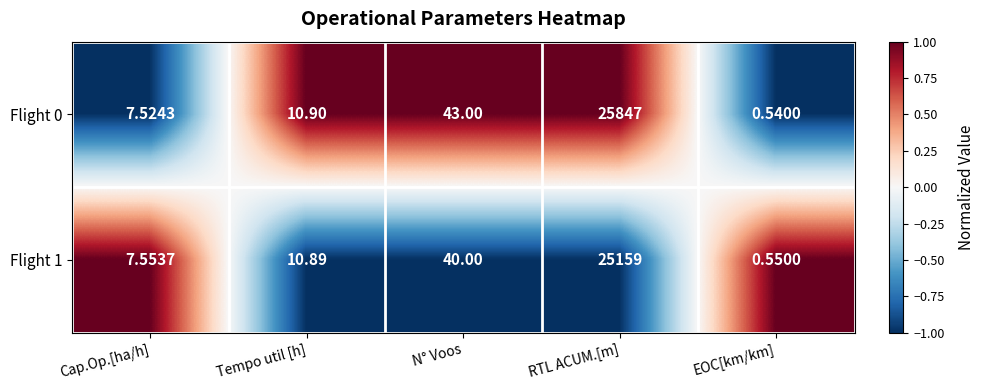

Where is Flight 0 nearest to the value 12923?

N° Voos